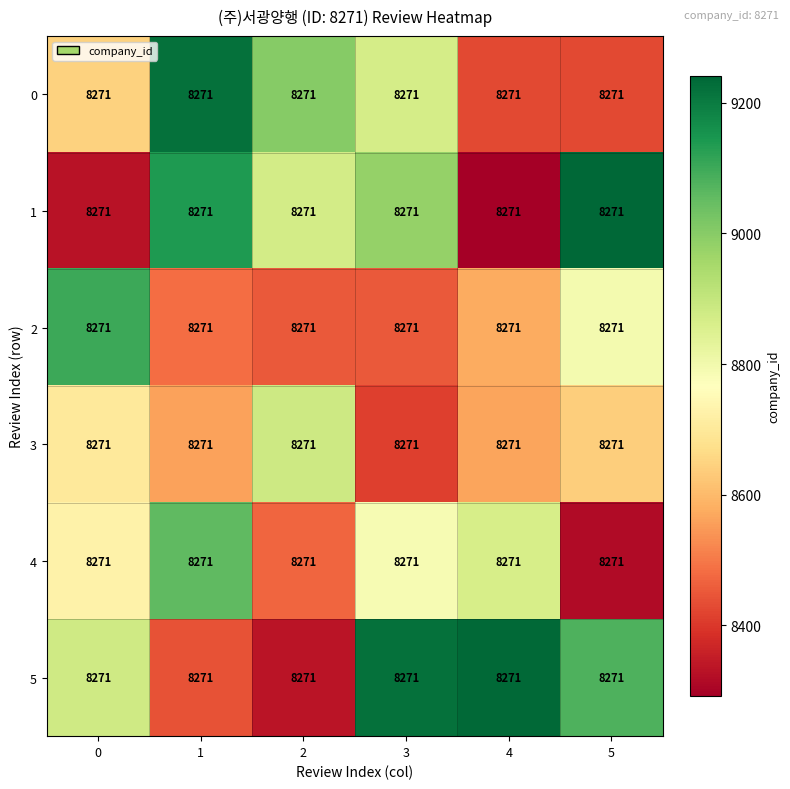

Which series has the largest total across all categories?

5